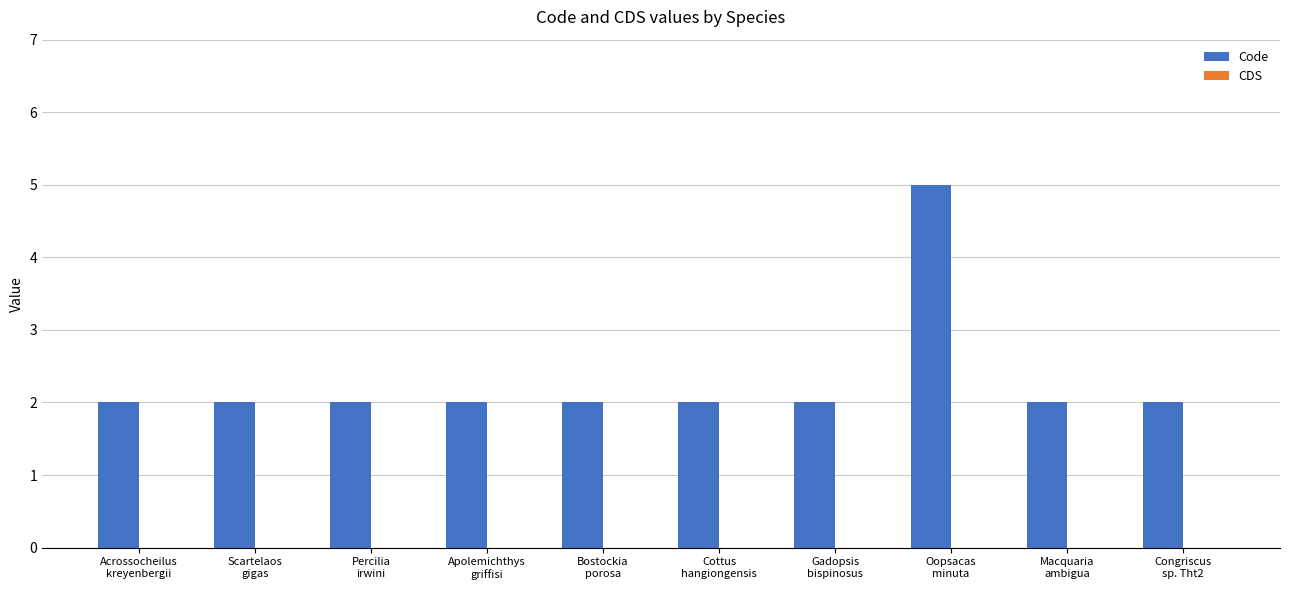

What is the maximum value shown in the chart?

5